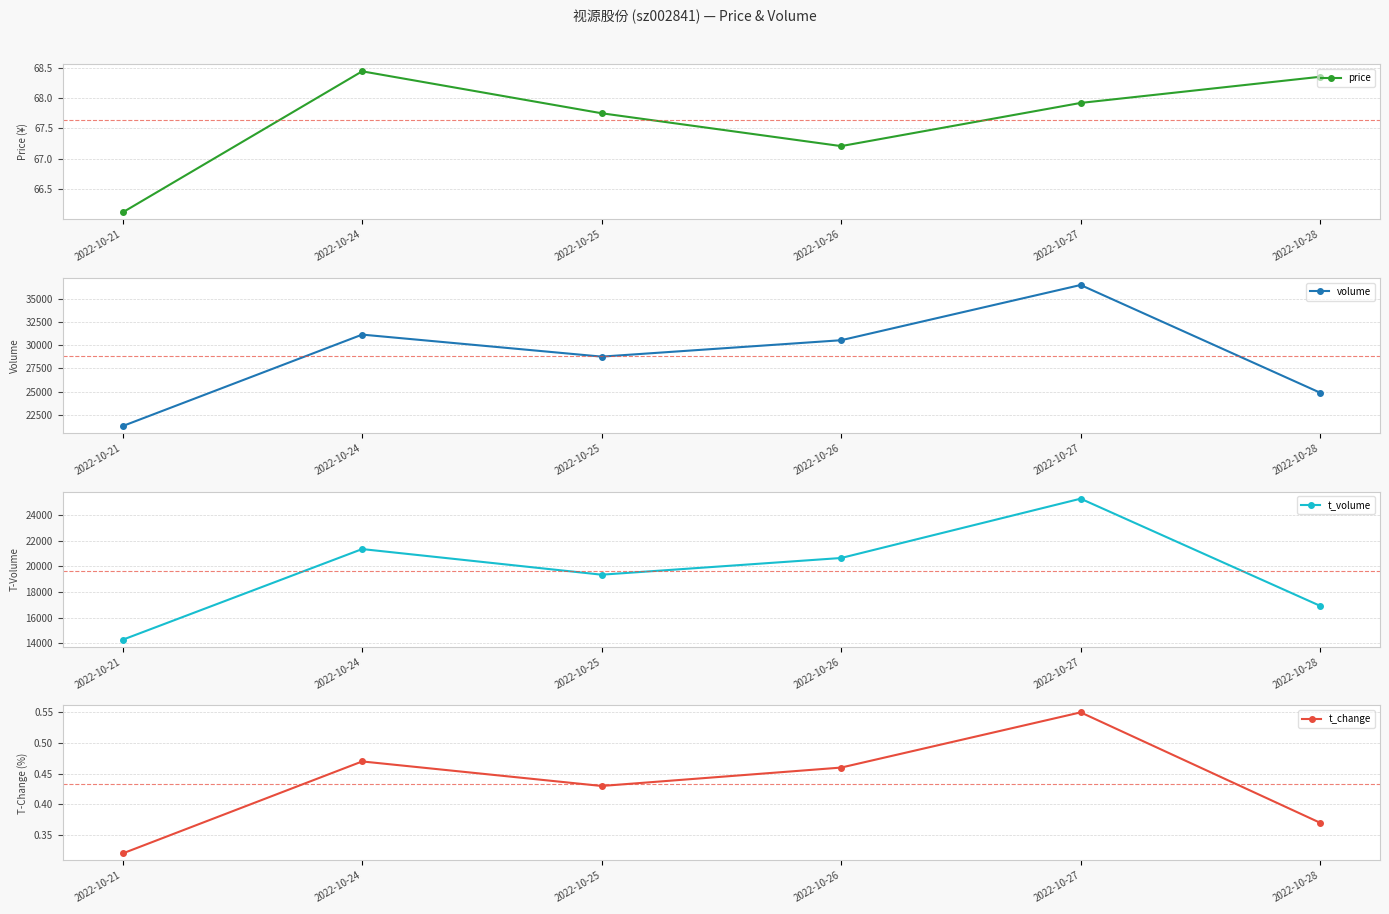

How many interior local valleys does the t_change series have?

1